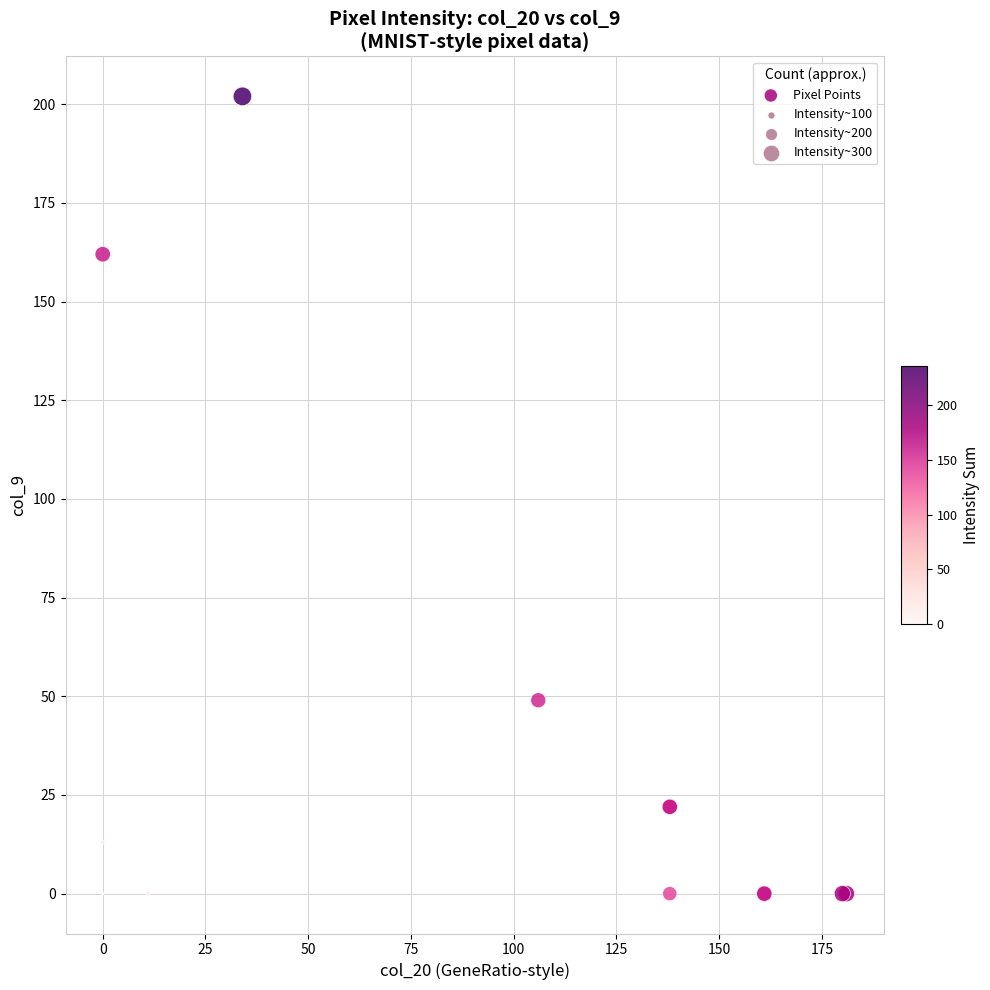

What Y value in the scatter plot is closest to 101?

49